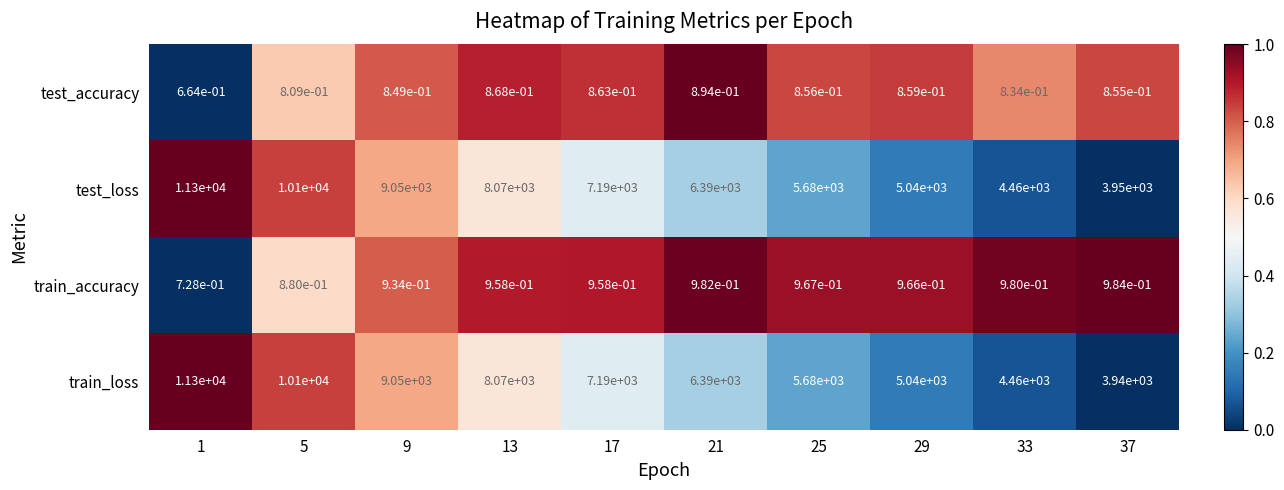

At 37, list the series in order from largest to smallest.

test_loss, train_loss, train_accuracy, test_accuracy